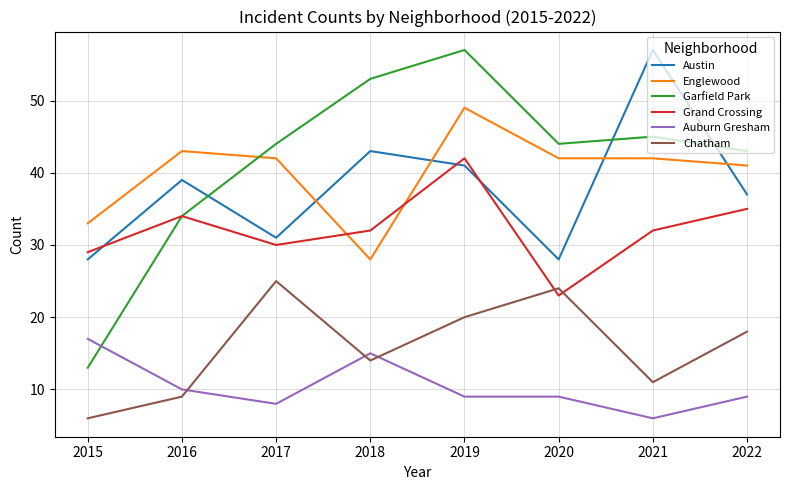

How many times do Austin and Englewood cross each other?

4